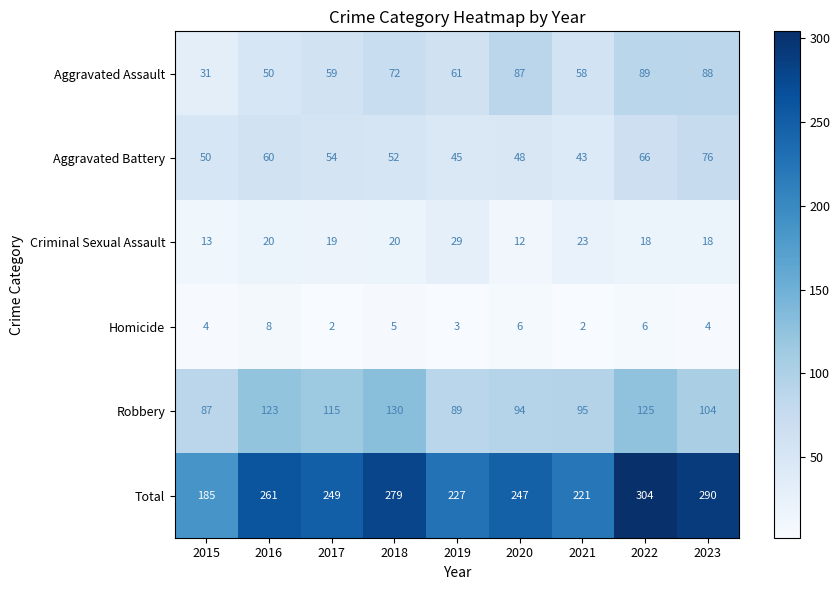

At 2021, list the series in order from largest to smallest.

Total, Robbery, Aggravated Assault, Aggravated Battery, Criminal Sexual Assault, Homicide